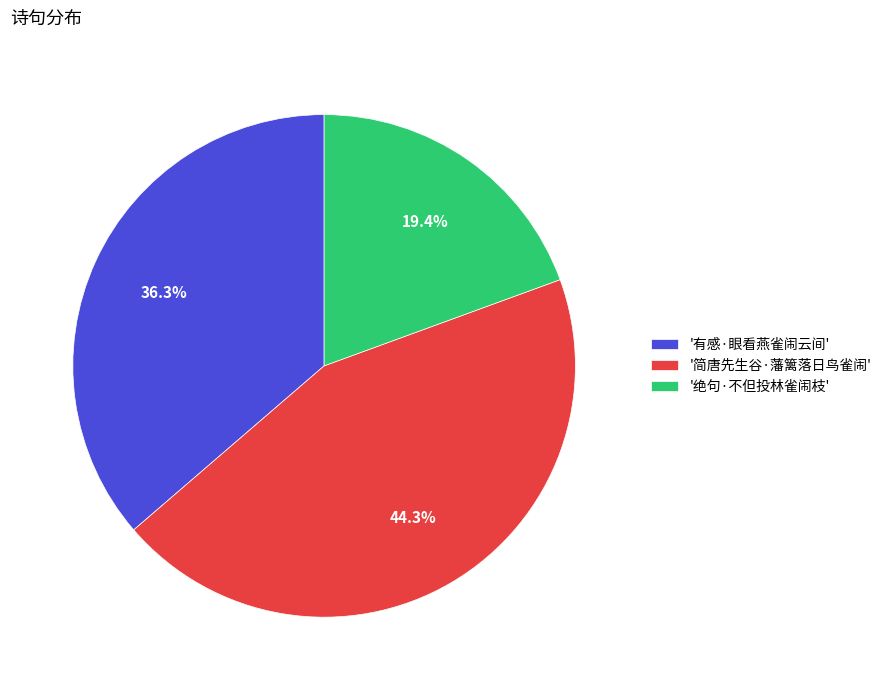

Which slice is the smallest?

'绝句·不但投林雀闹枝'